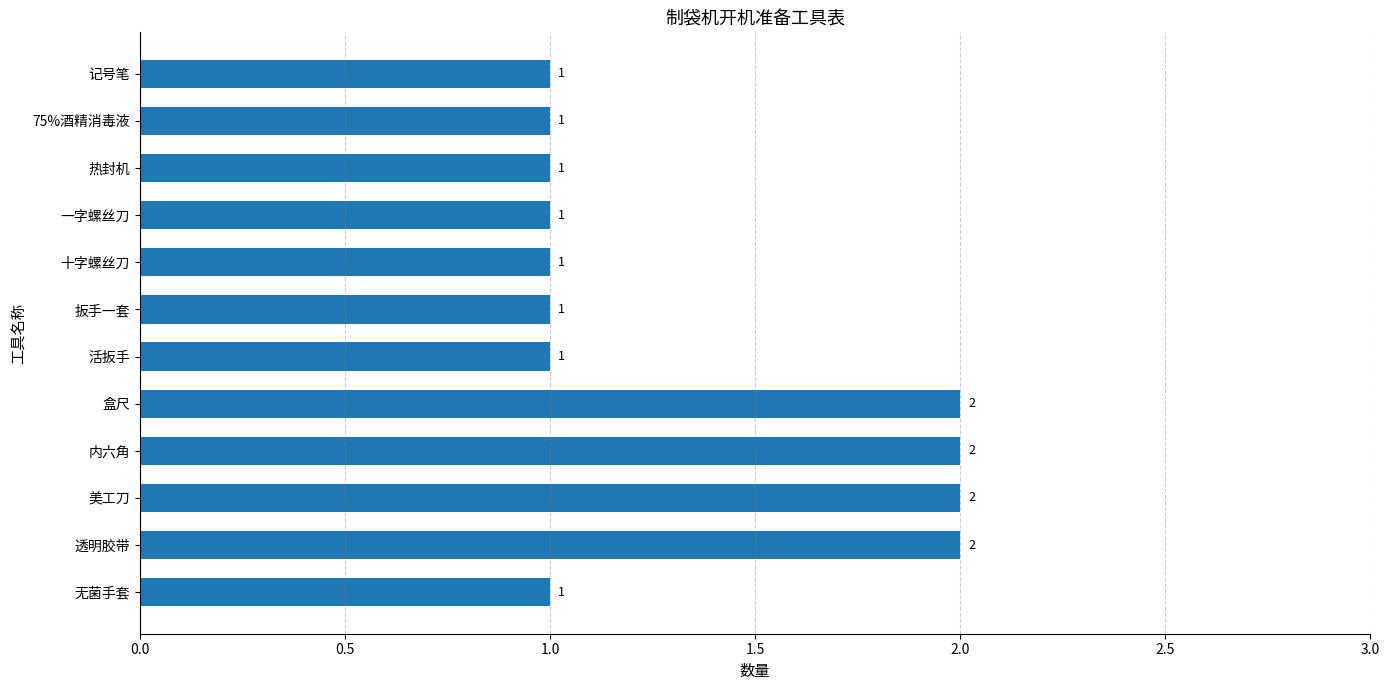

Reading top to bottom, extract all data points from this chart.

1	1	1	1	1	1	1	2	2	2	2	1